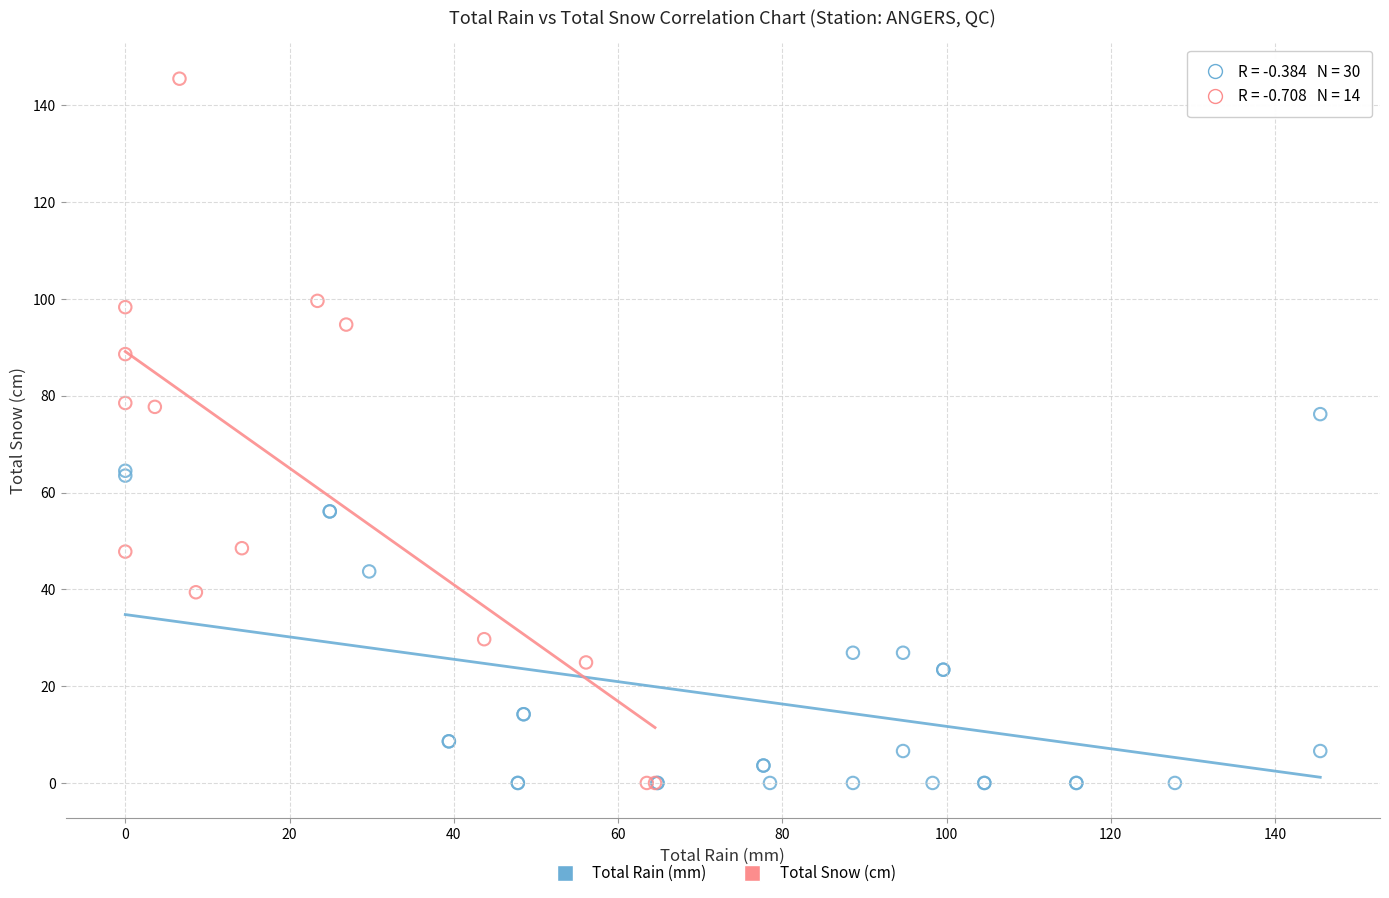

Which series reaches the maximum Y coordinate?

Total Snow (cm)